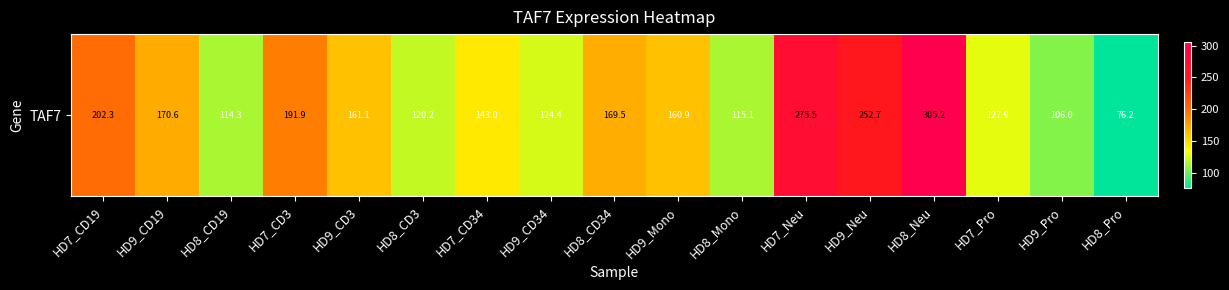

What is the difference between the maximum and minimum values?

228.9